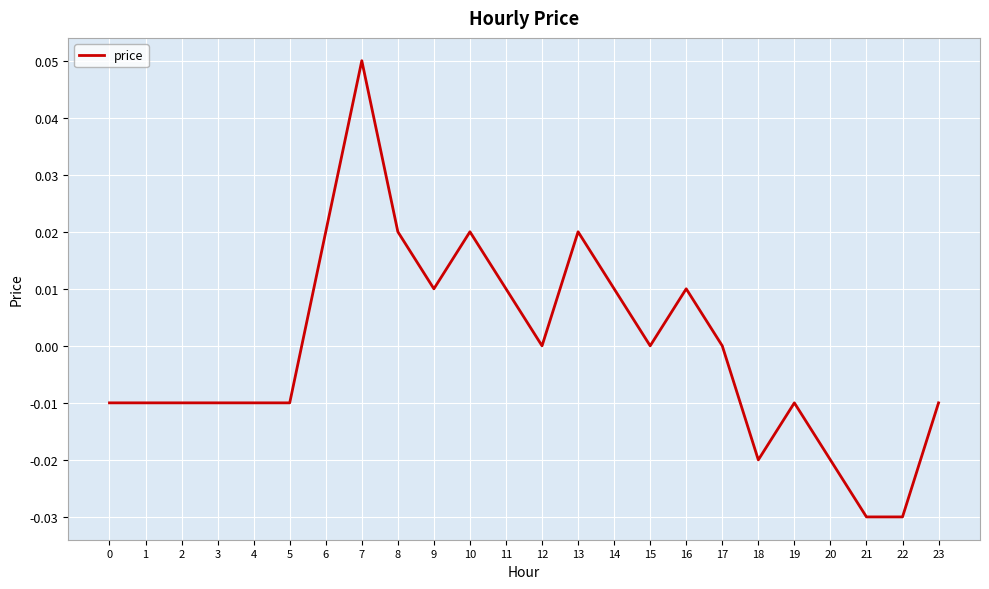

How many series are shown in this chart?

1